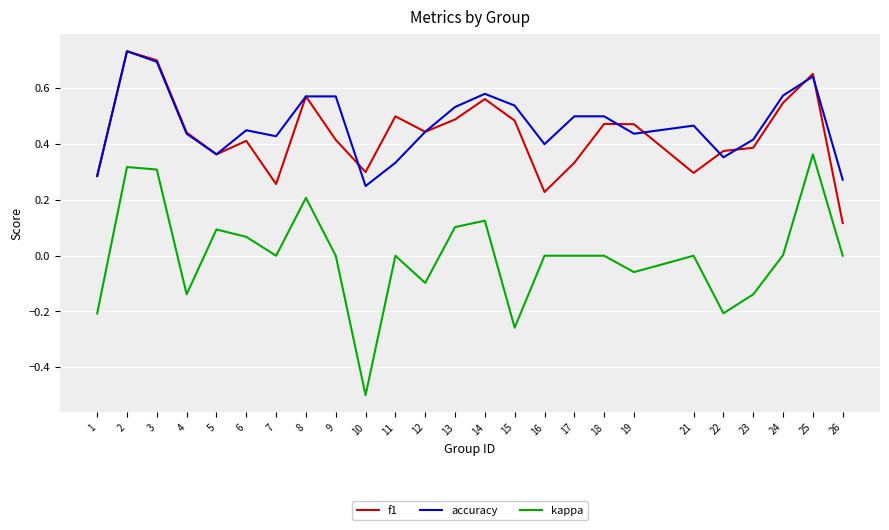

What are all the series names shown in the legend?

f1, accuracy, kappa